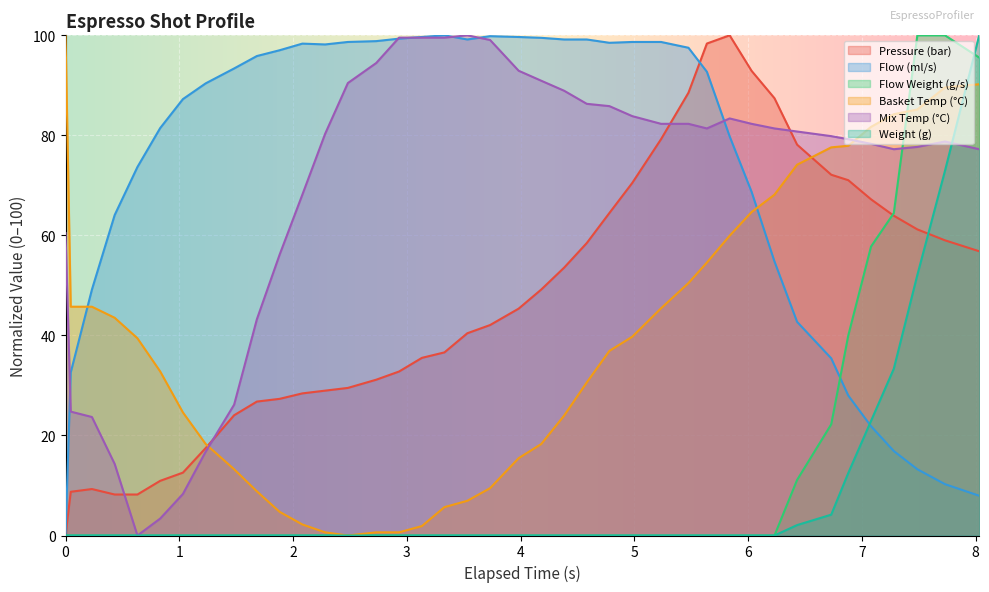

How many interior local valleys does the espresso_temperature_mix series have?

3